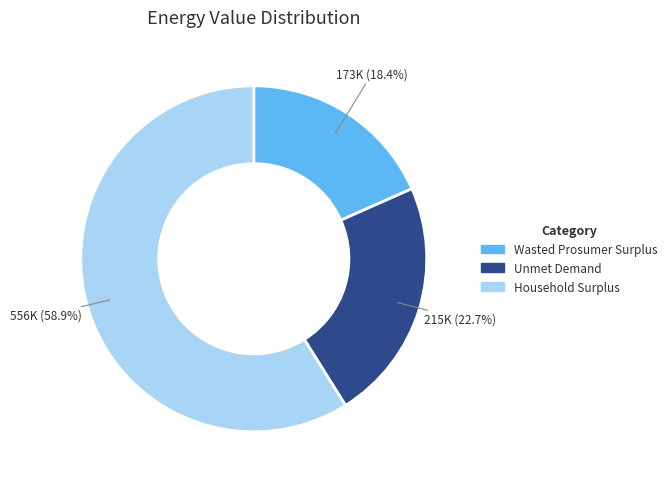

Rank the categories by value from highest to lowest.

Household Surplus, Unmet Demand, Wasted Prosumer Surplus